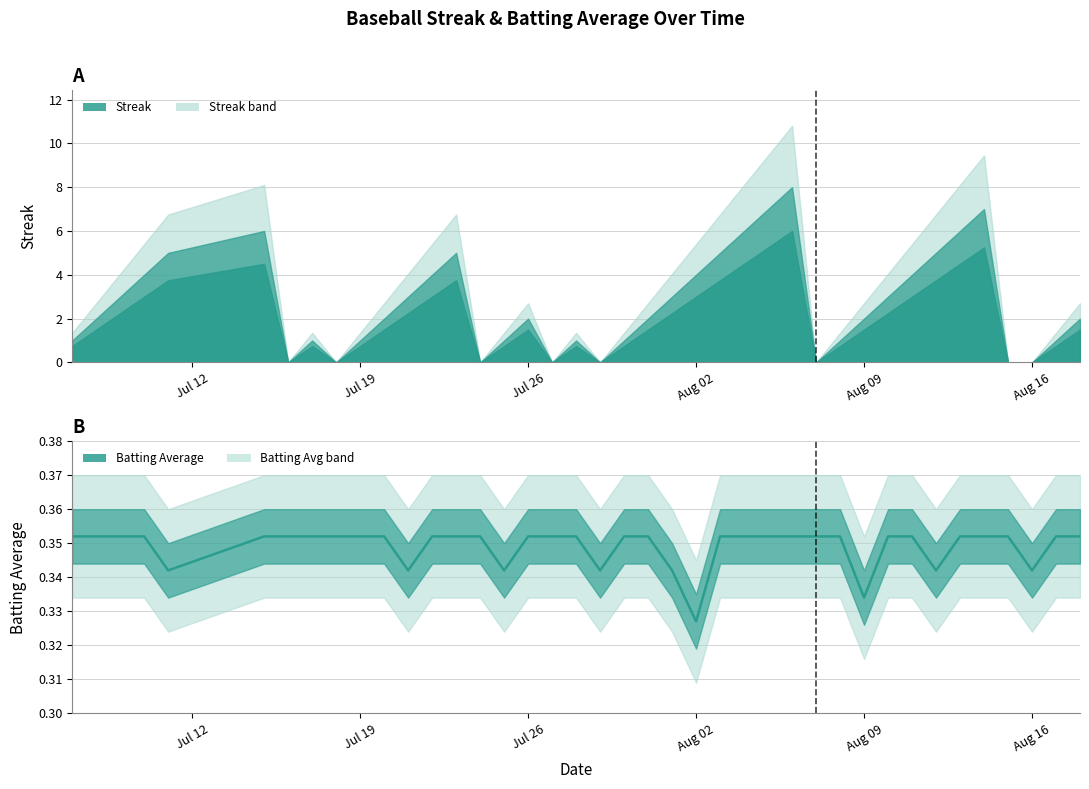

Where is Batting Average nearest to the value 0?

Aug 02